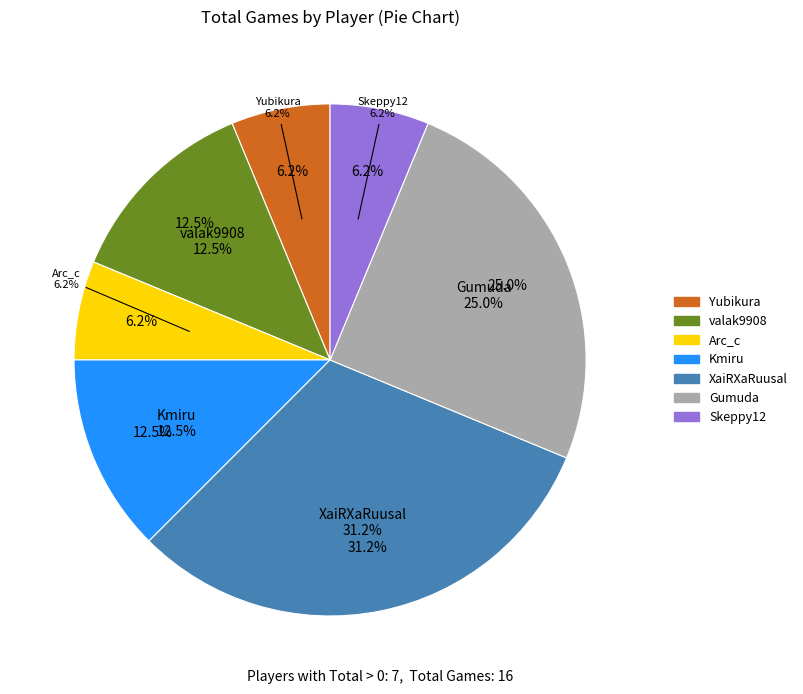

How many segments does this pie chart have?

7